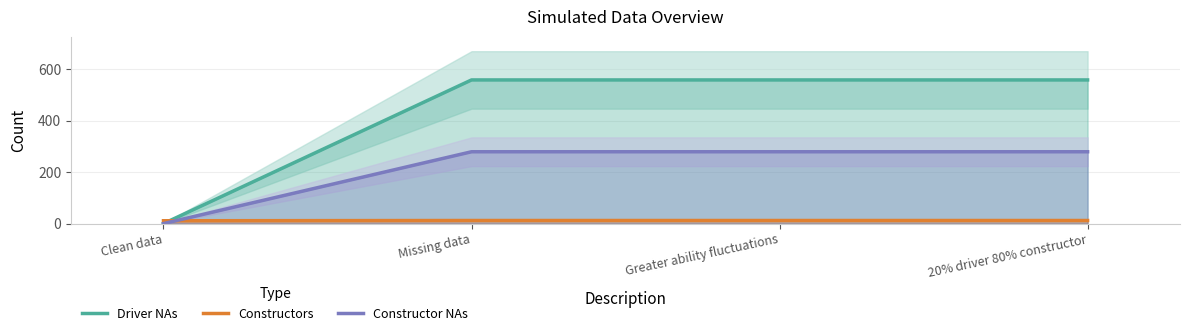

True or false: Driver NAs has more than 2 points higher than both neighbors.

False